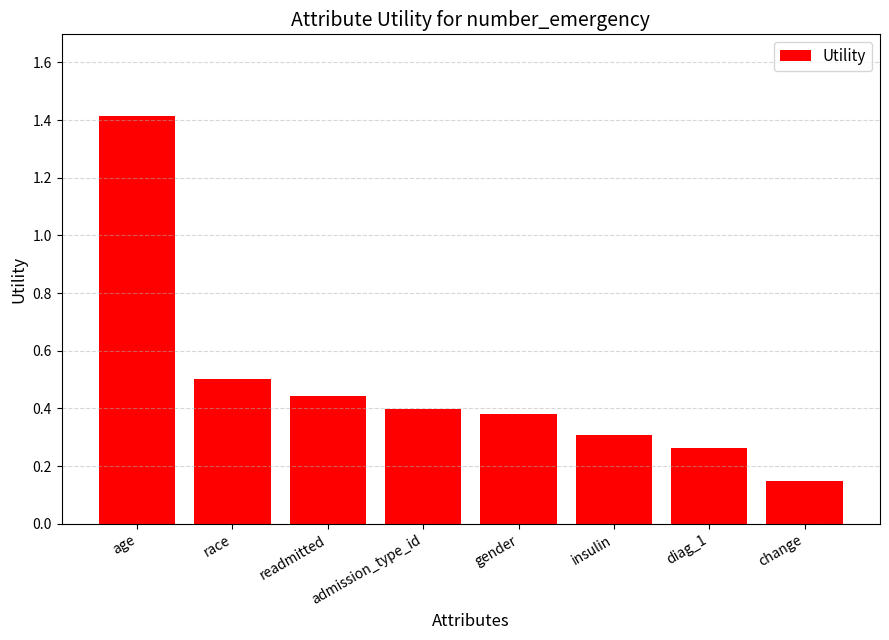

How many values are between 0 and 1?

7